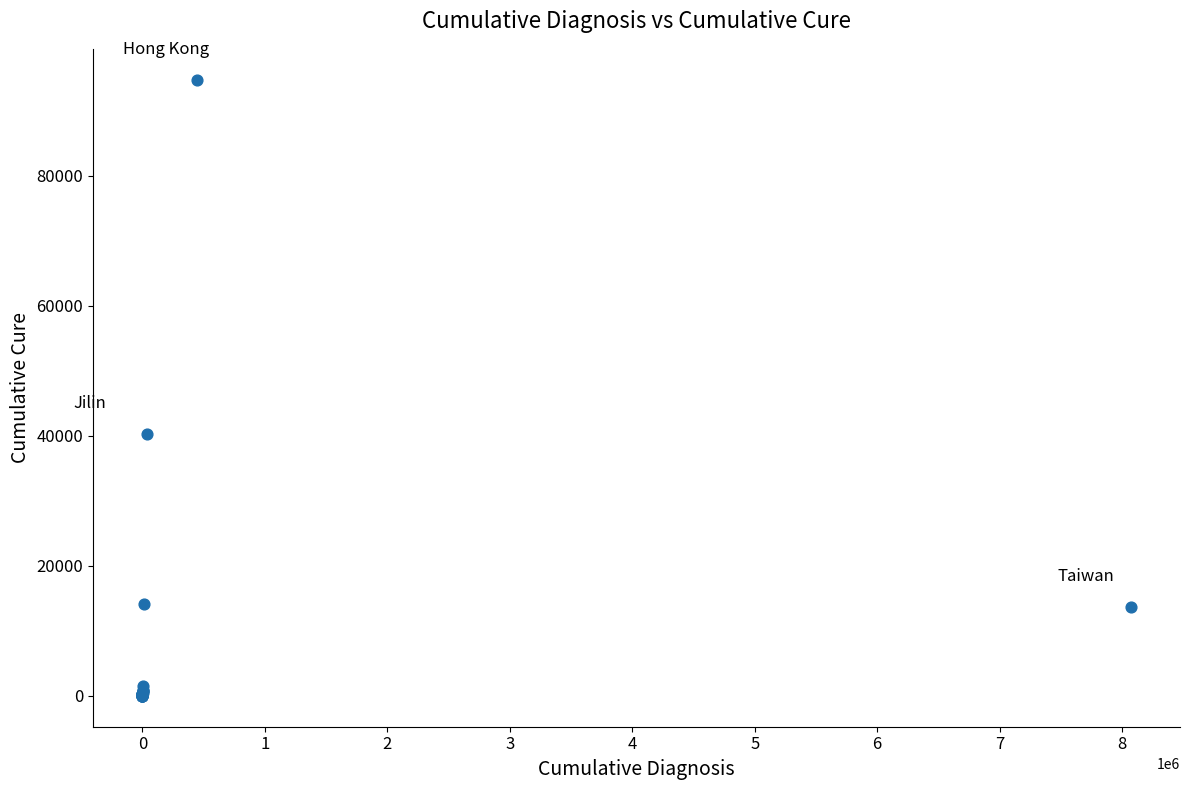

What Y value in the scatter plot is closest to 47401?

40322